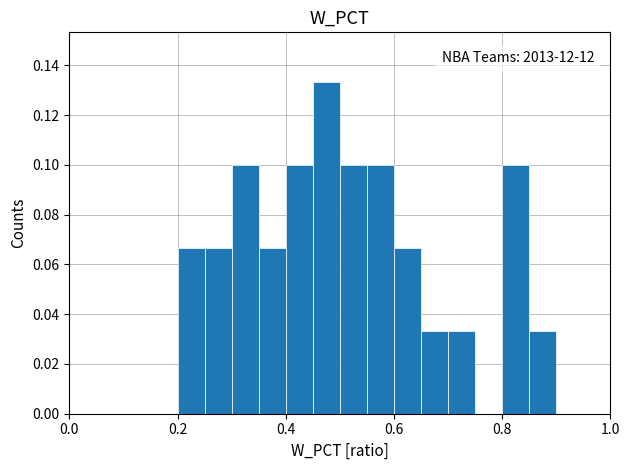

Around what value on the x-axis is the tallest bar? Give the approximate position of its centre, as read against the axis.

0.48